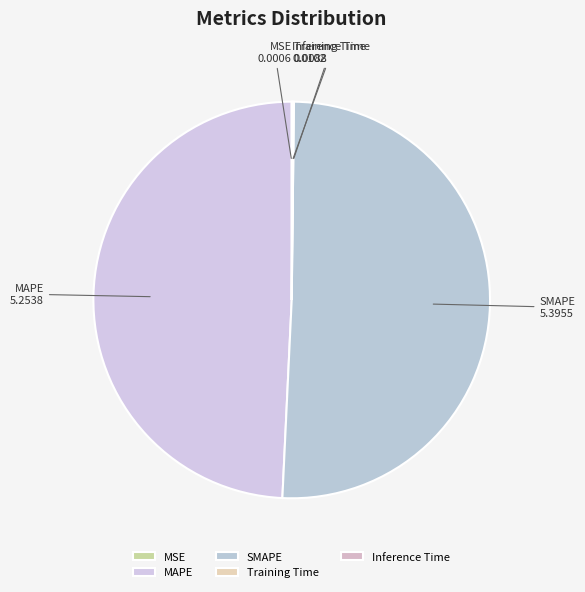

Which slice is the largest?

SMAPE